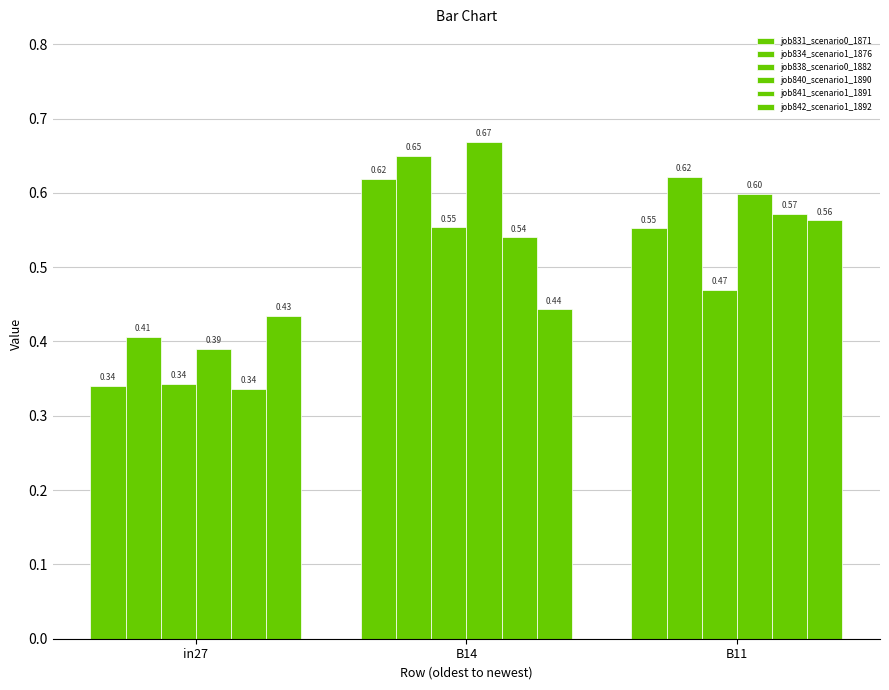

At B14, list the series in order from smallest to largest.

job842_scenario1_1892, job841_scenario1_1891, job838_scenario0_1882, job831_scenario0_1871, job834_scenario1_1876, job840_scenario1_1890